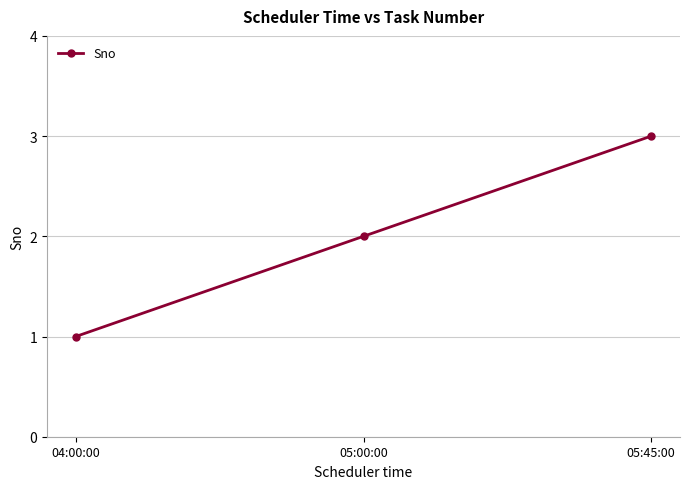

What is the change in value from 05:00:00 to 05:45:00?

+1